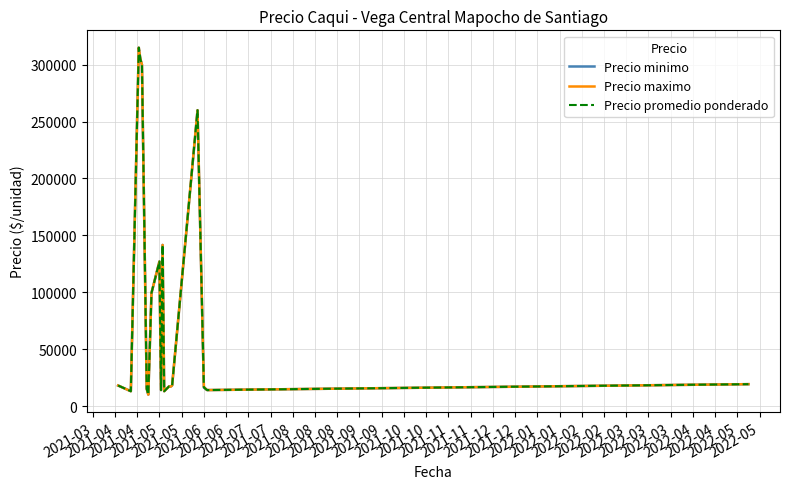

How many series are shown in this chart?

3